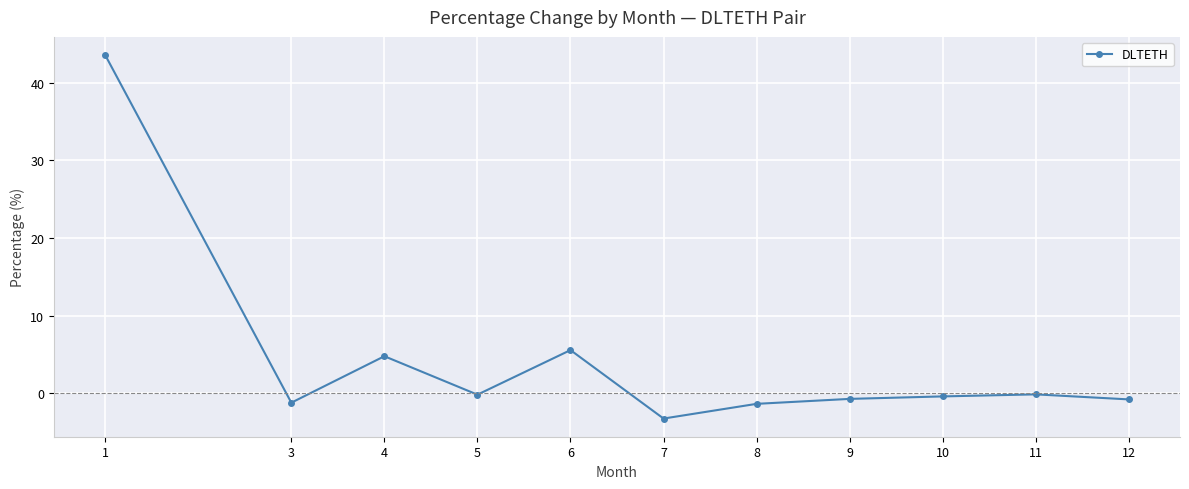

At which category does the data reach its first local peak?

4